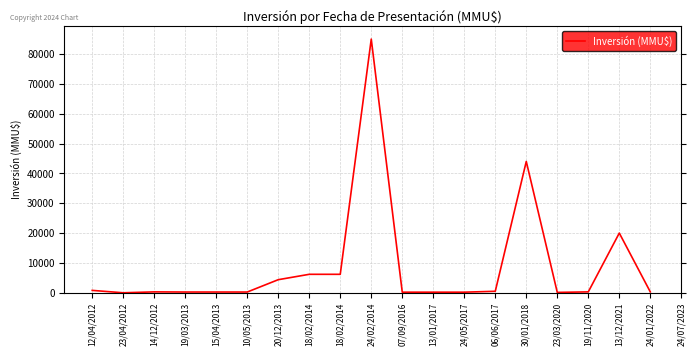

How many categories are shown in the chart?

20